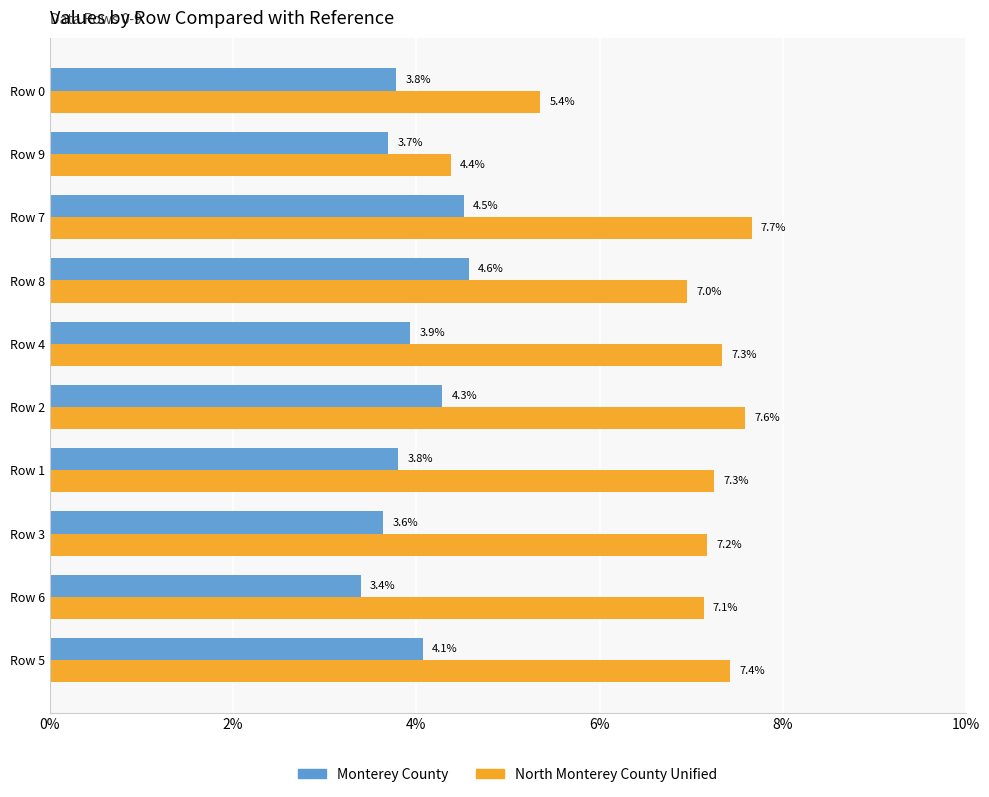

Reading left to right, extract all data points from this chart.

North Monterey County Unified: 0.1	0.0	0.1	0.1	0.1	0.1	0.1	0.1	0.1	0.1
Monterey County: 0.0	0.0	0.0	0.0	0.0	0.0	0.0	0.0	0.0	0.0